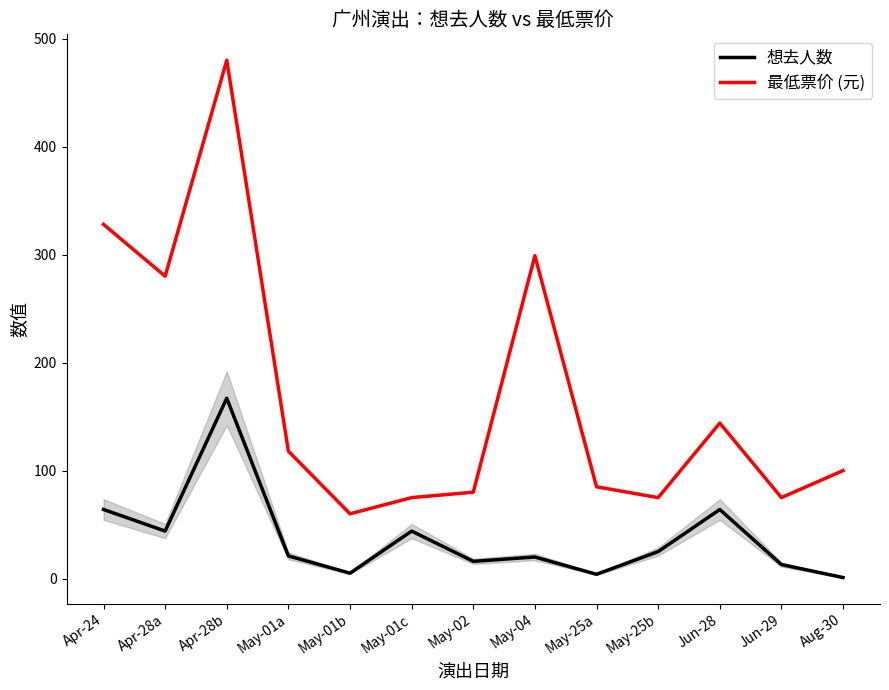

What is the total value across all series at May-25b?

100